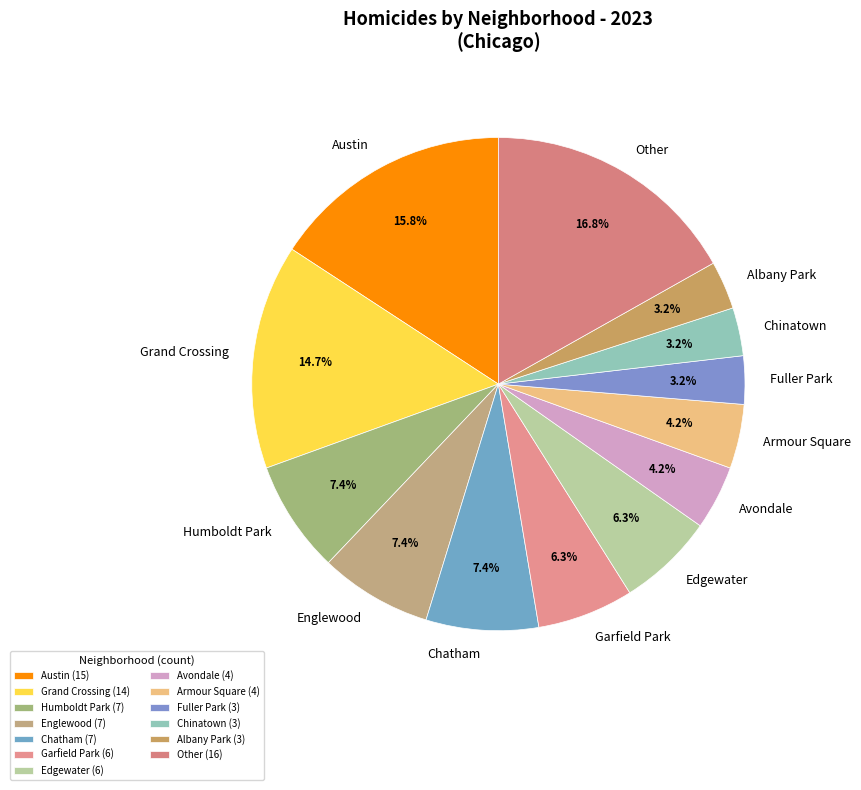

Between Chatham and Avondale, which is larger?

Chatham